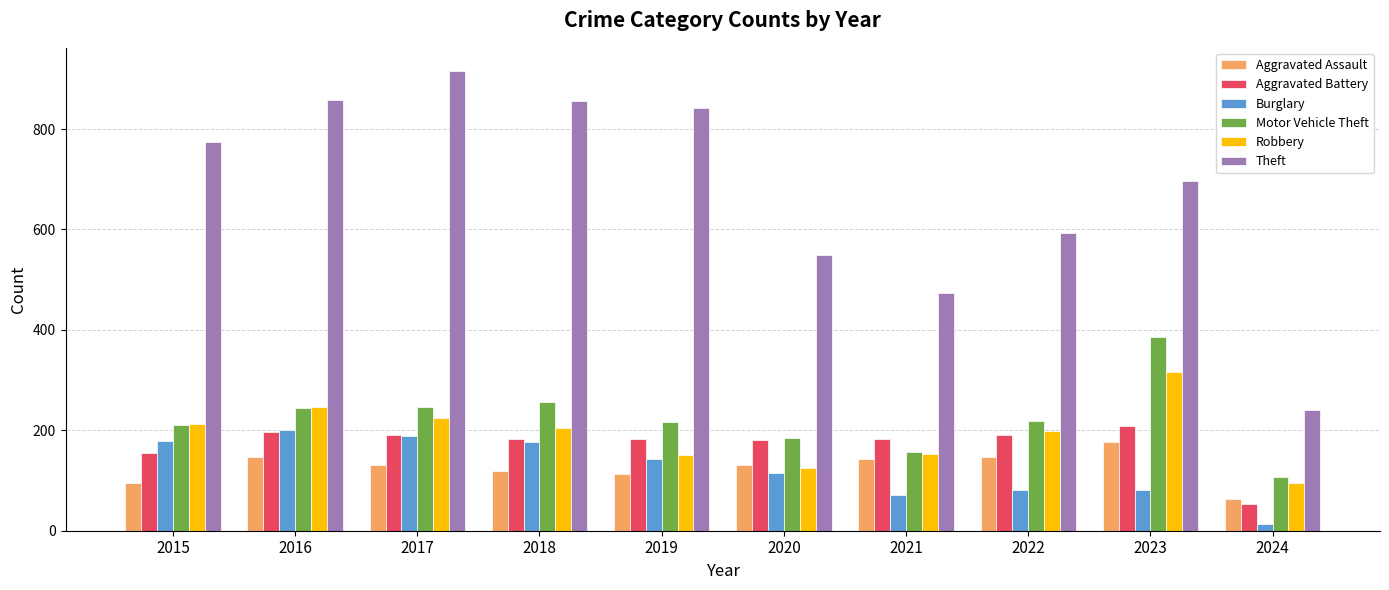

What is the sum of all Robbery values?

1925